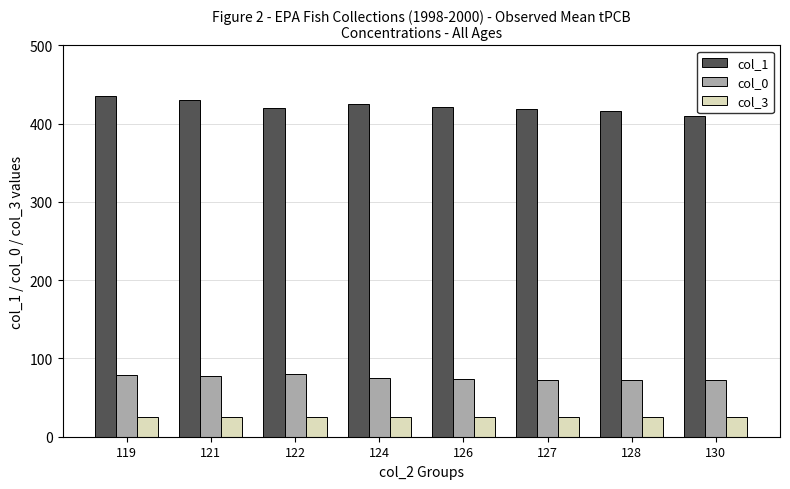

What is the sum of all col_3 values?

200.0